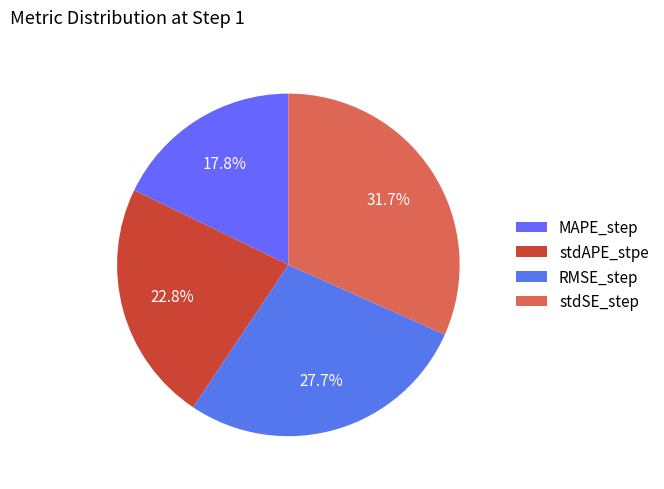

Is the sum of RMSE_step and stdSE_step greater than half?

Yes